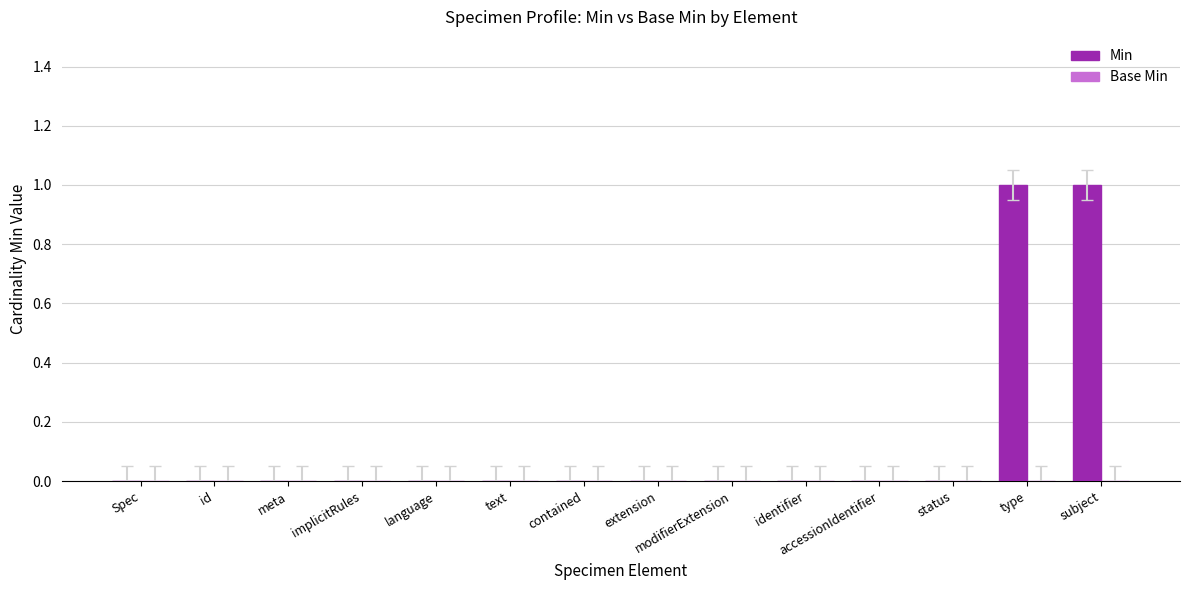

What is the change in value from meta to subject?

+1